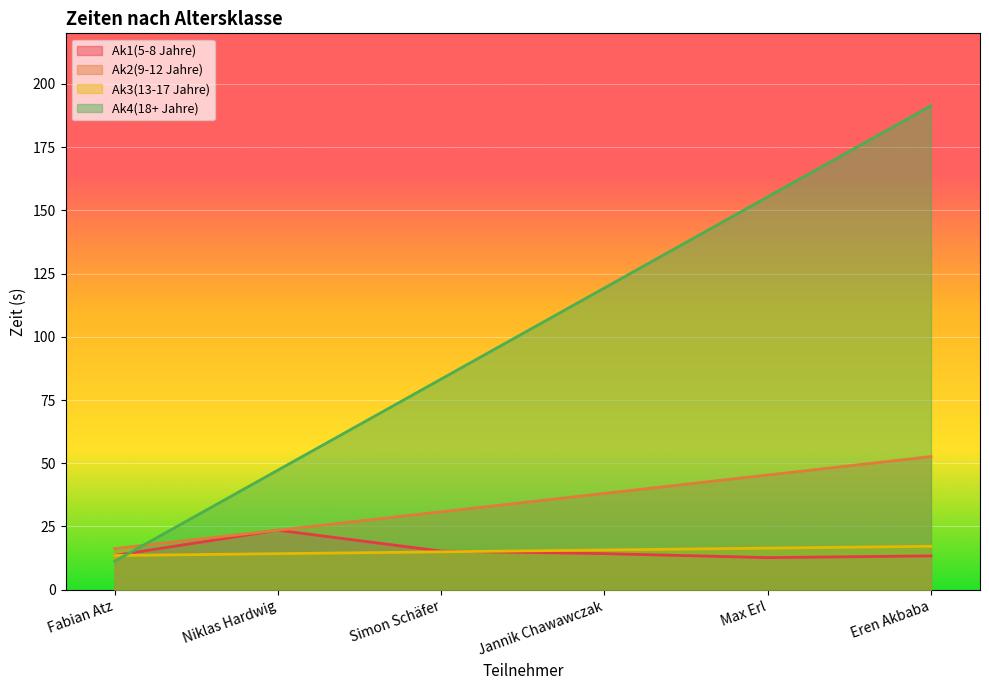

At which category does the chart reach its minimum across all series?

Fabian Atz